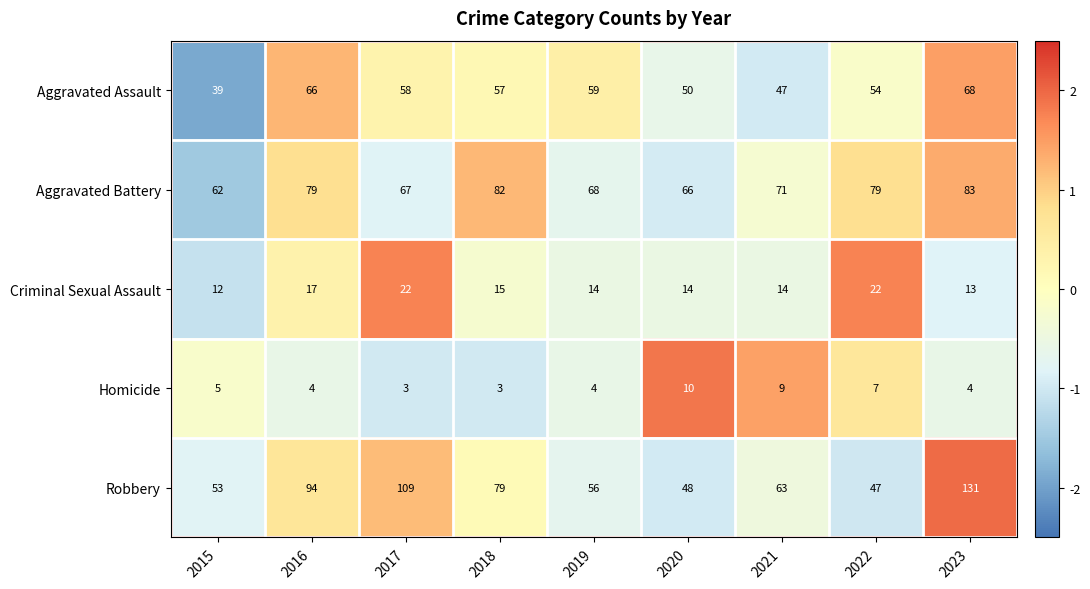

How many data points in Criminal Sexual Assault are less than 14?

2